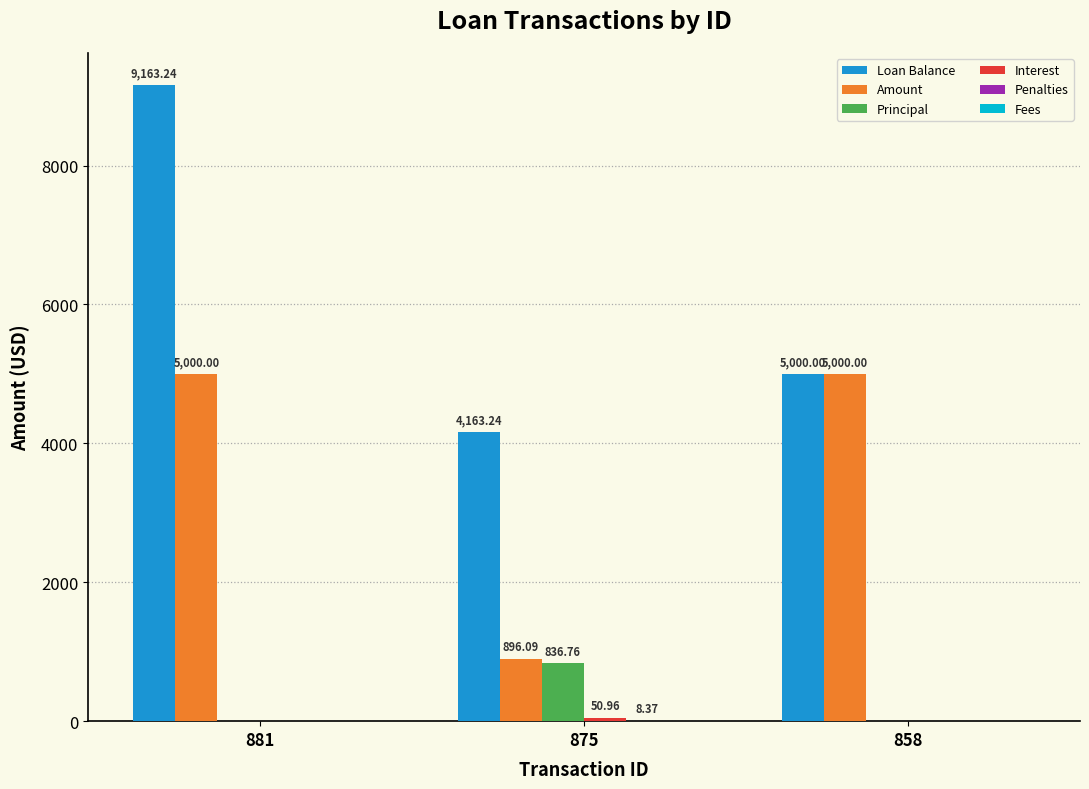

What is the sum of all Loan Balance values?

18326.5